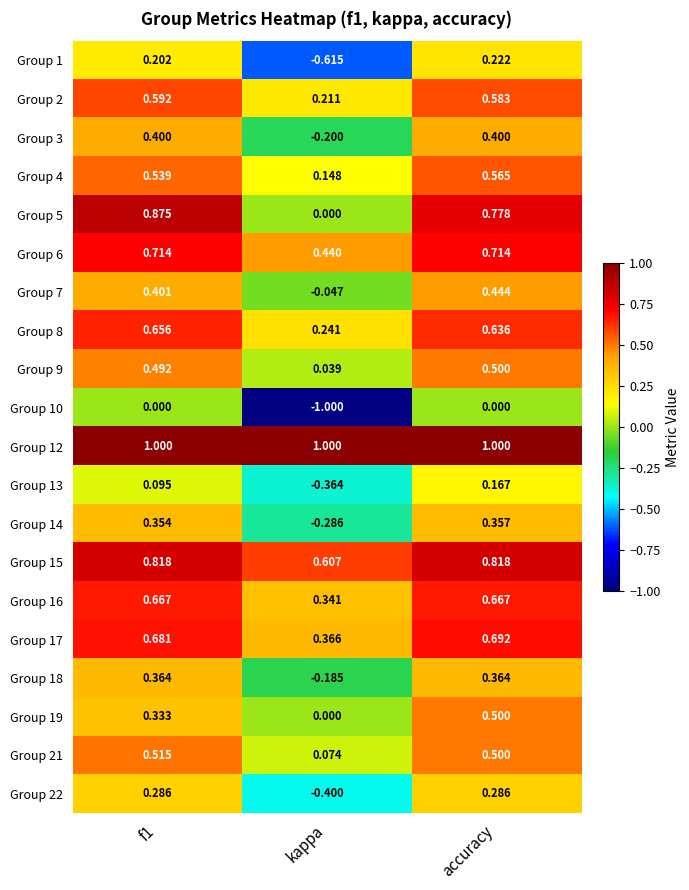

At which label is Group 19 closest to 0?

kappa